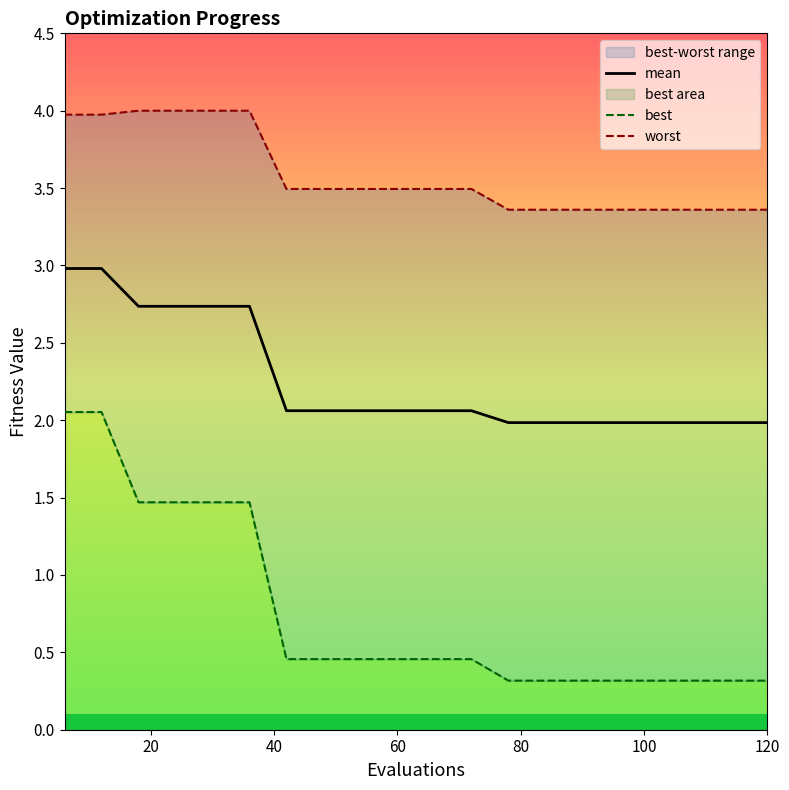

What is the spread (max minus min) of values at 120?

3.0